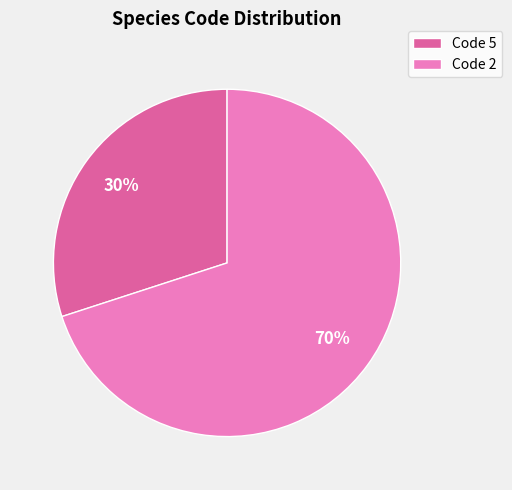

To the nearest percent, what is the difference between the largest and smallest slice percentages?

40%